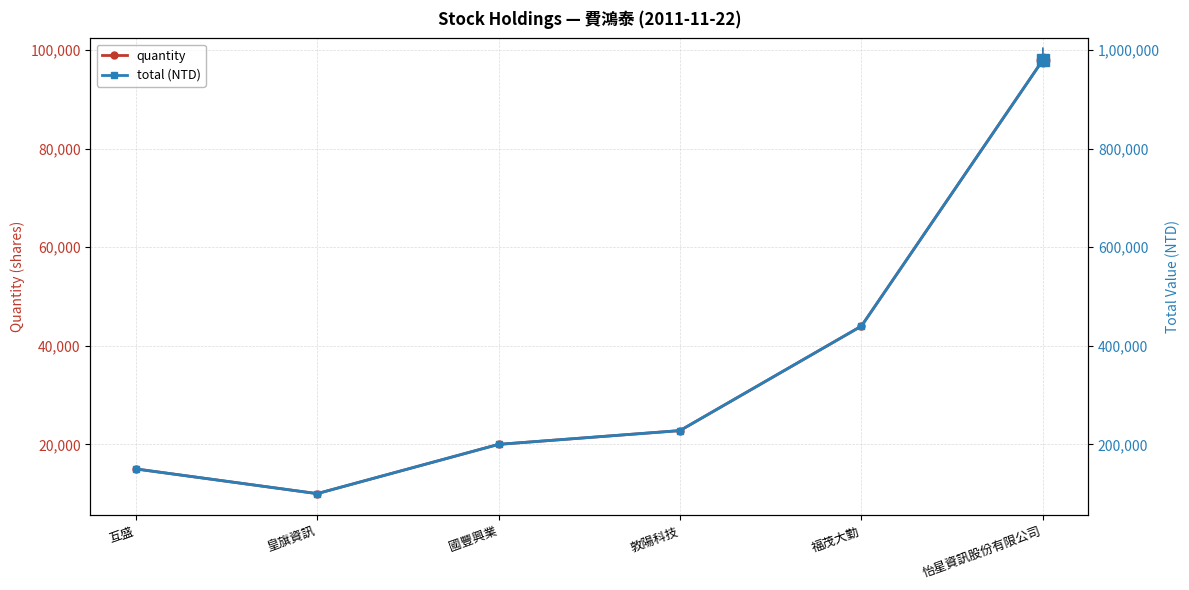

What is the value of the total (NTD) point at the 3rd from the left?

200000